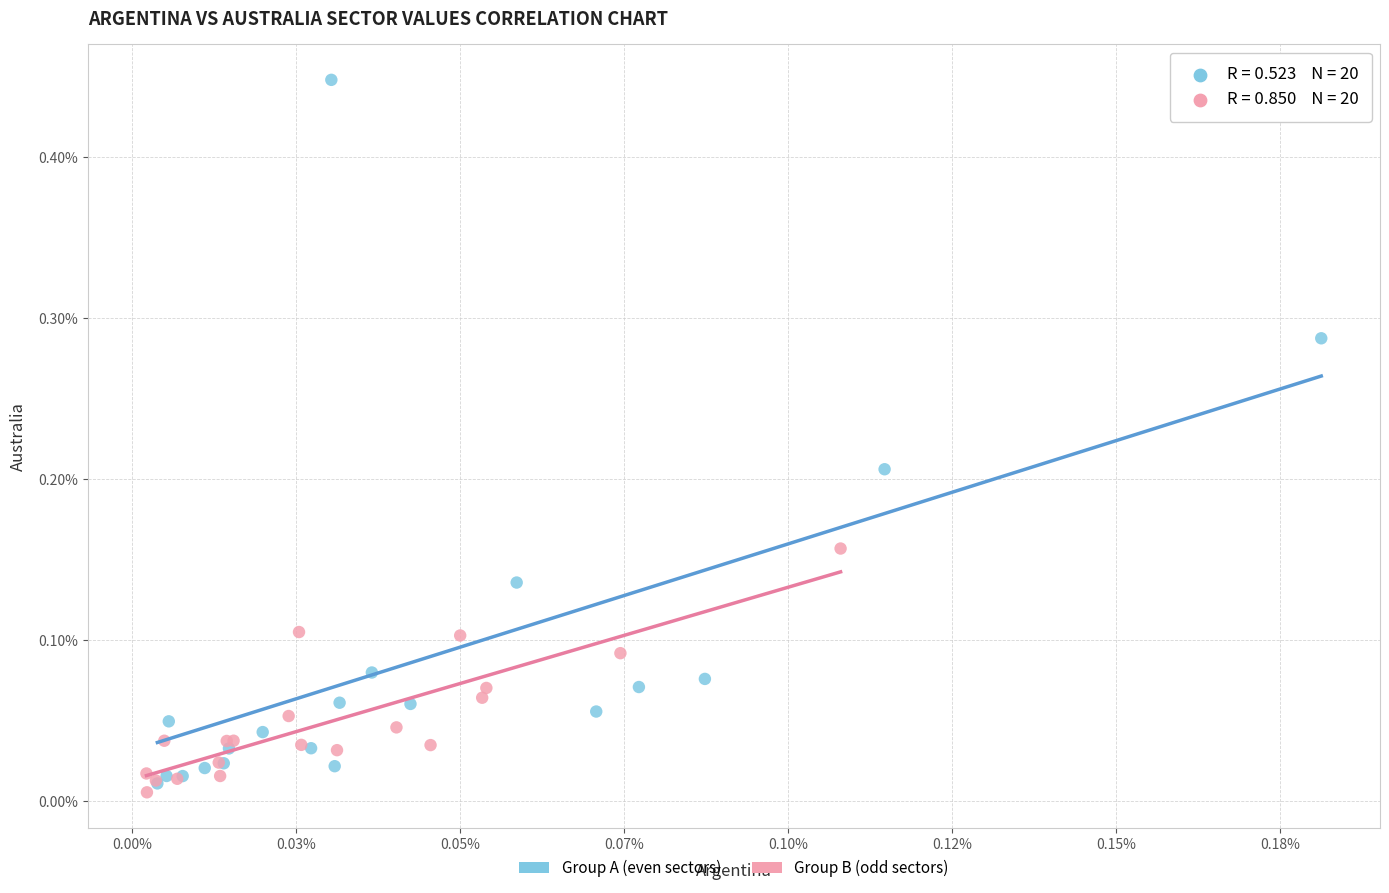

What are all the series names shown in the legend?

Group A (even sectors), Group B (odd sectors)